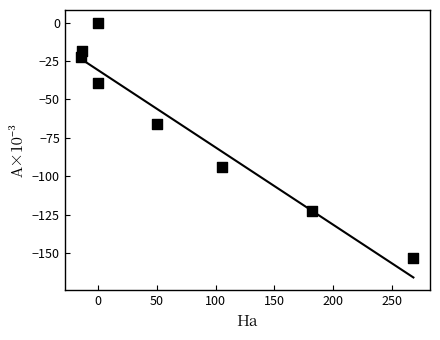

What Y value in the scatter plot is closest to -76?

-66.0